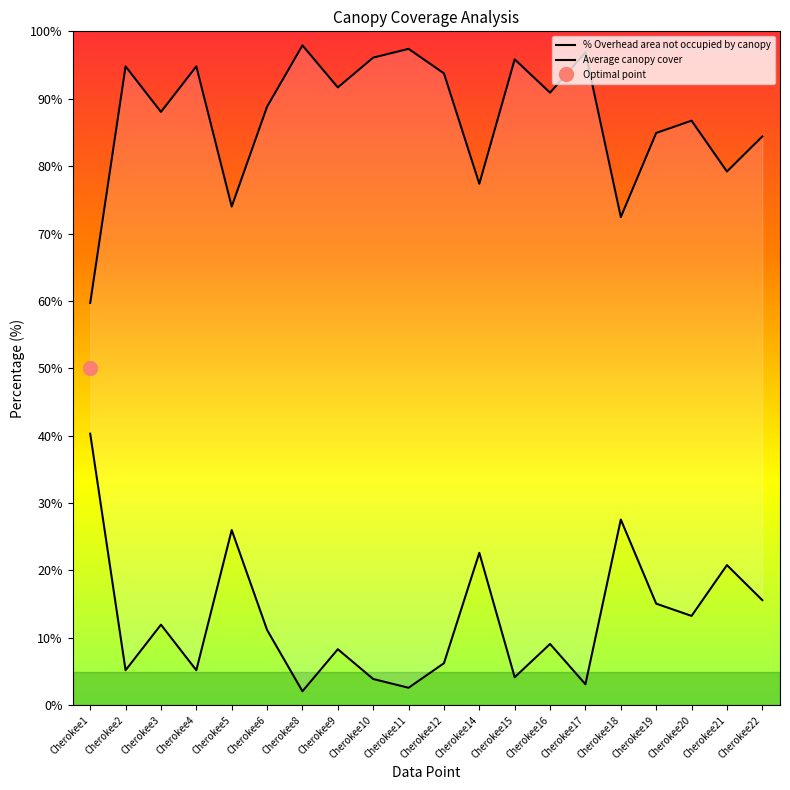

Which series has the largest total across all categories?

% Overhead area not occupied by canopy